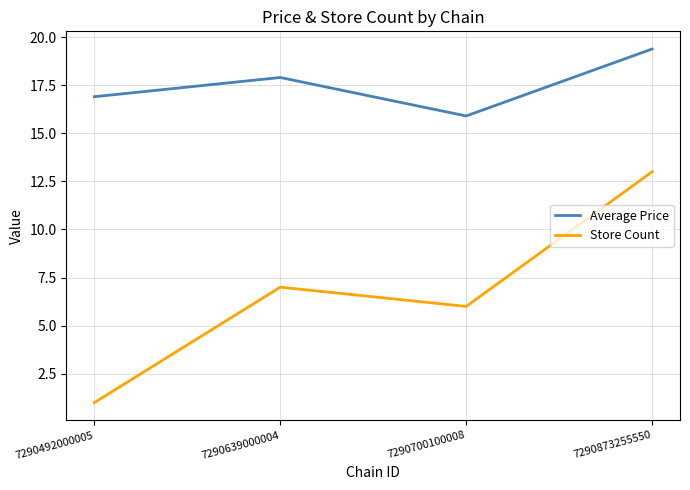

At which category is the sum across all series the highest?

7290873255550